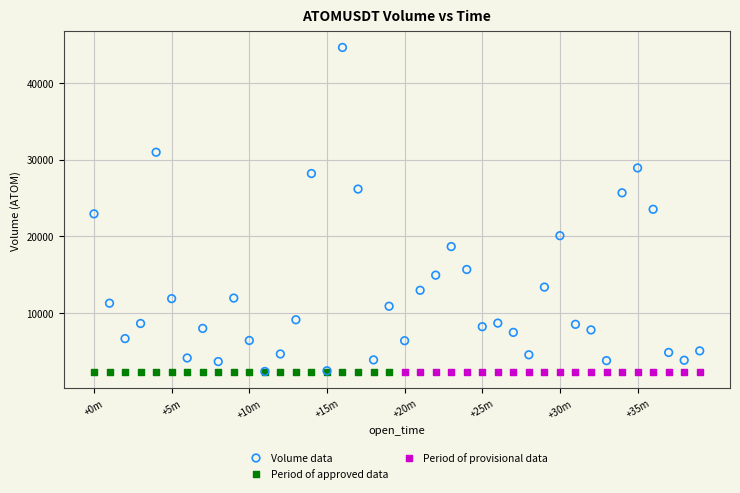

Which series reaches the maximum Y coordinate?

Volume data